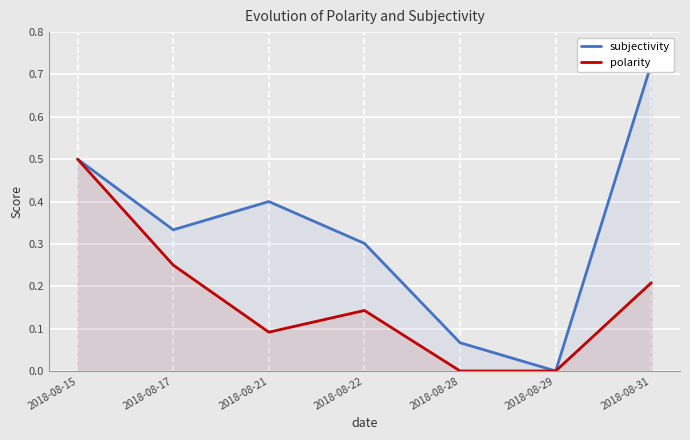

What is the sum of all polarity values?

1.2